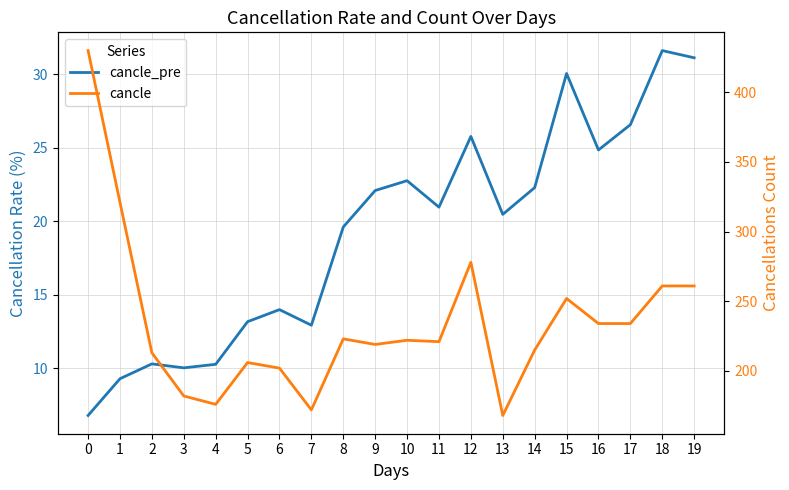

List the labels in order of cancle value, largest first.

0, 1, 12, 18, 19, 15, 16, 17, 8, 10, 11, 9, 14, 2, 5, 6, 3, 4, 7, 13